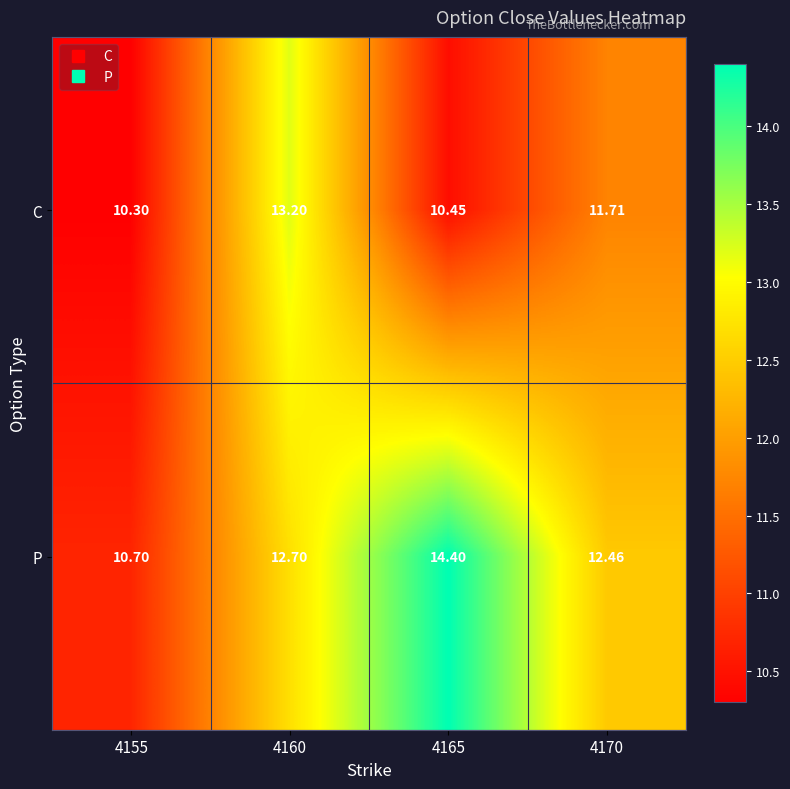

Which series has the widest spread of values?

P